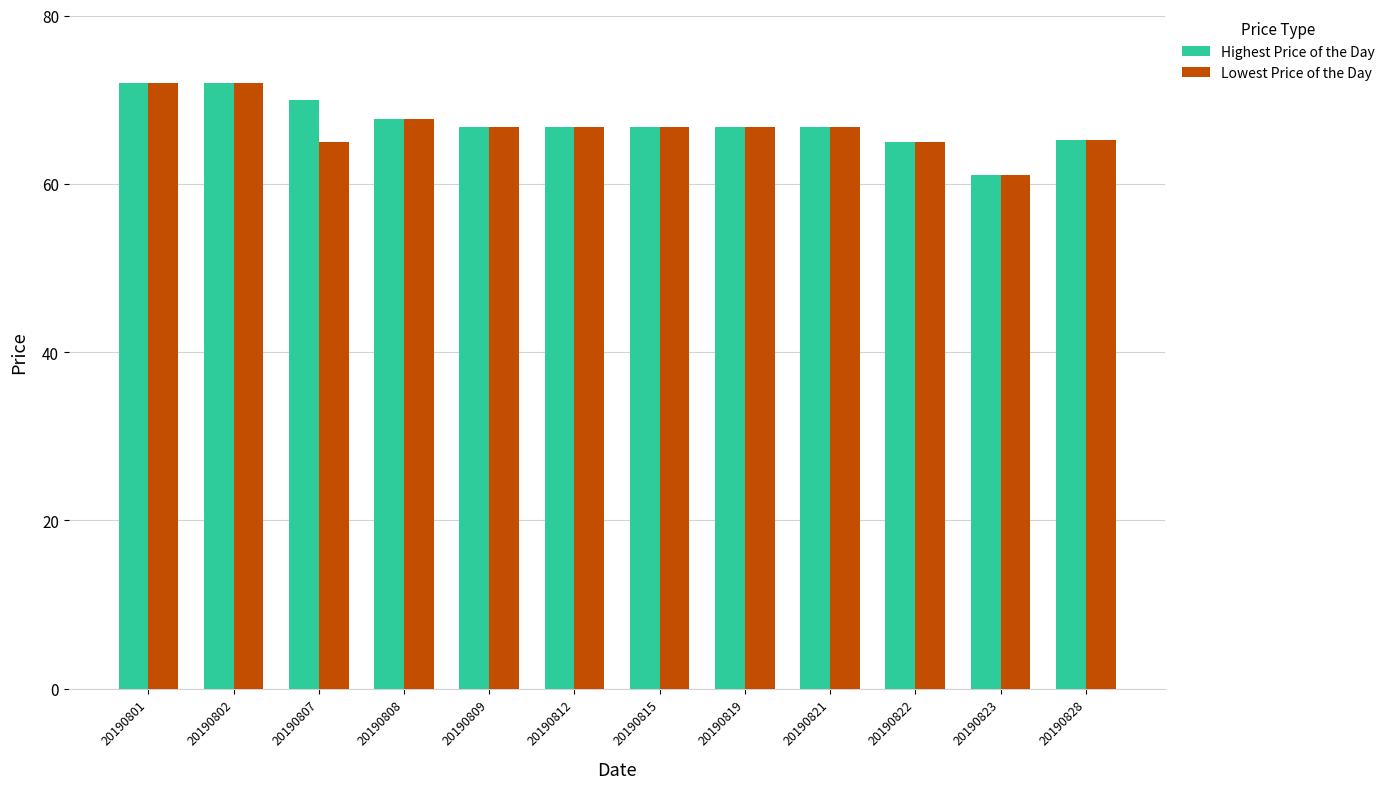

What is the maximum value for Highest Price of the Day?

72.0